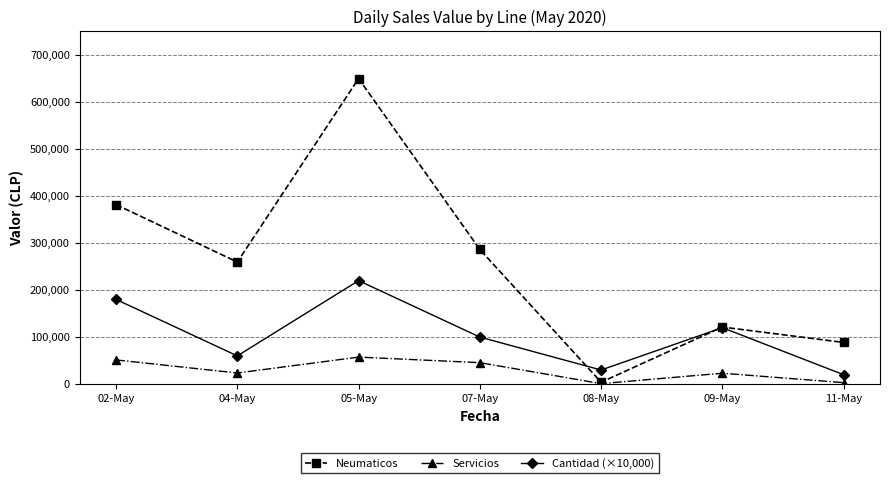

What is the sum of the Neumaticos values at 02-May and 05-May?

1030982